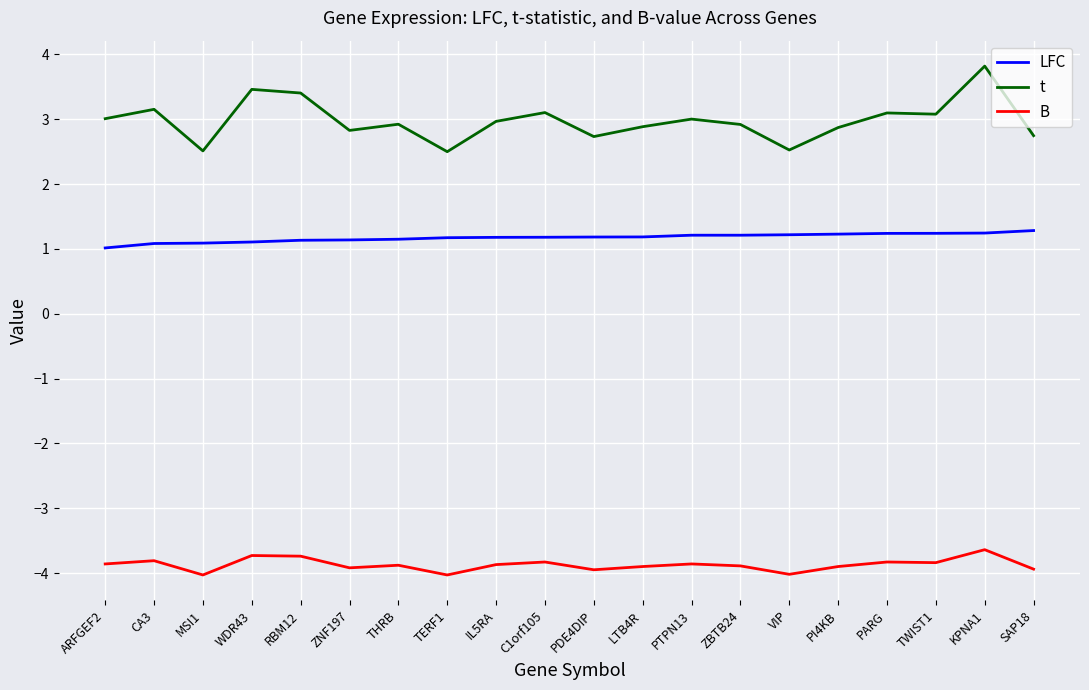

What is the difference between the highest and lowest values at PI4KB?

6.8